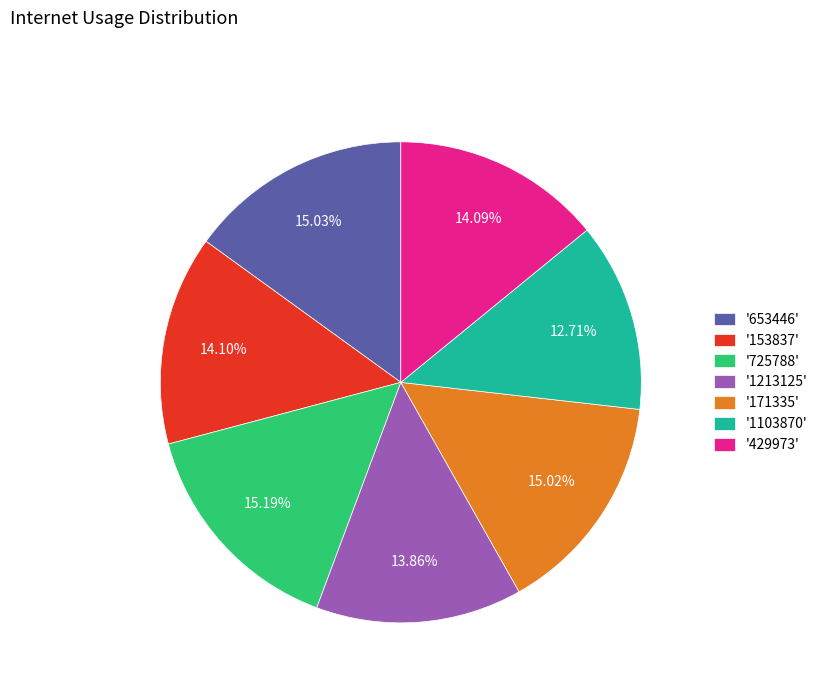

Which has a higher value, '1213125' or '171335'?

'171335'